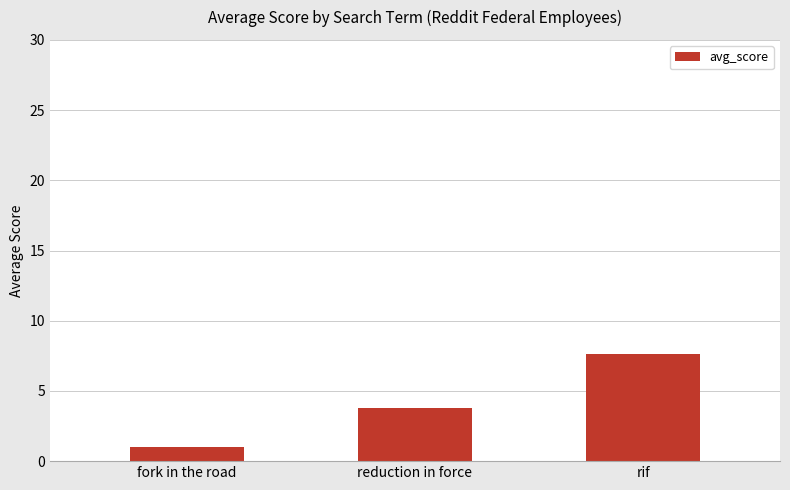

The chart shows a value of 3.8 at reduction in force. True or false?

True